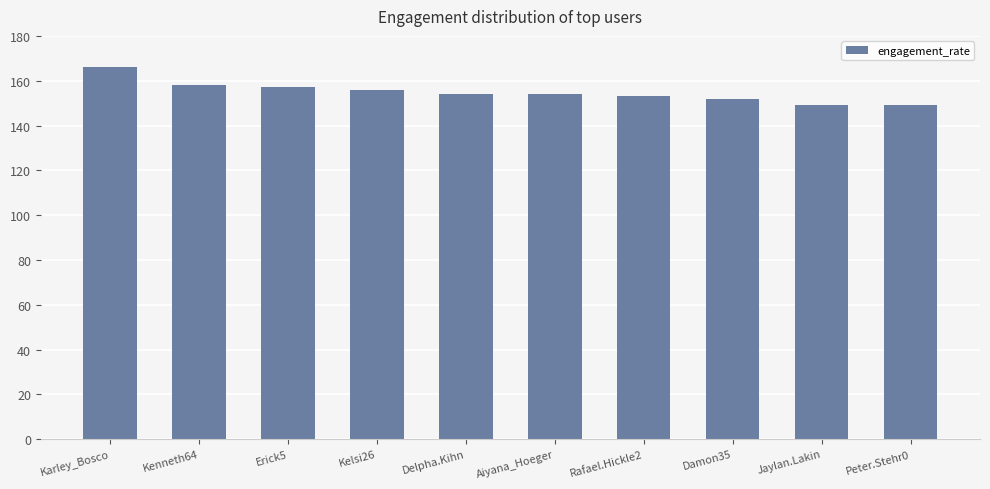

What is the value of the 1st bar from the left?

166